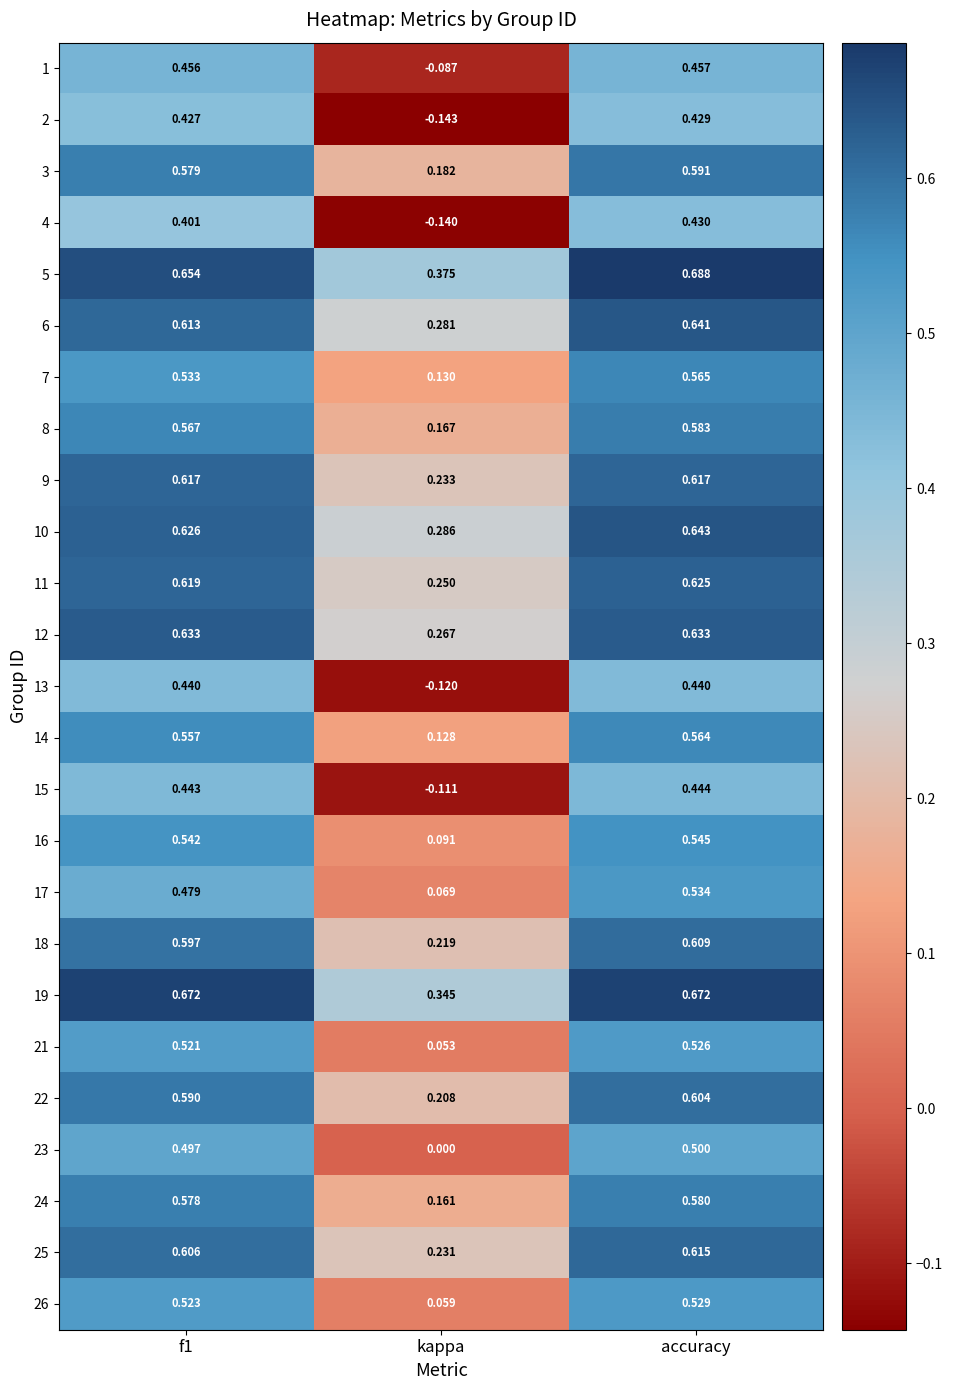

At which label is 14 closest to 0?

kappa